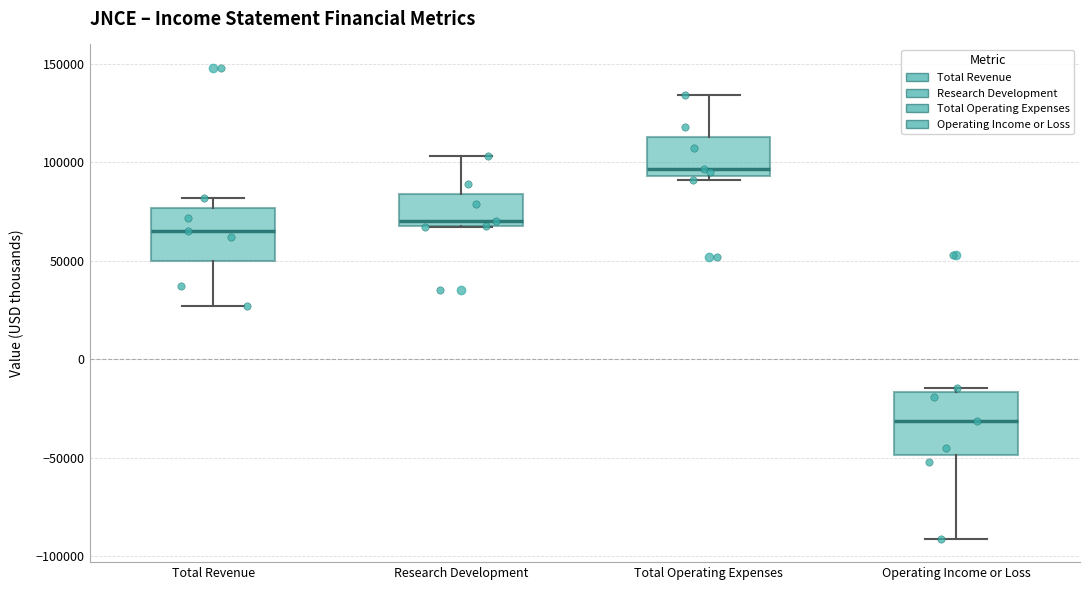

Which box's median line is the lowest?

Operating Income or Loss